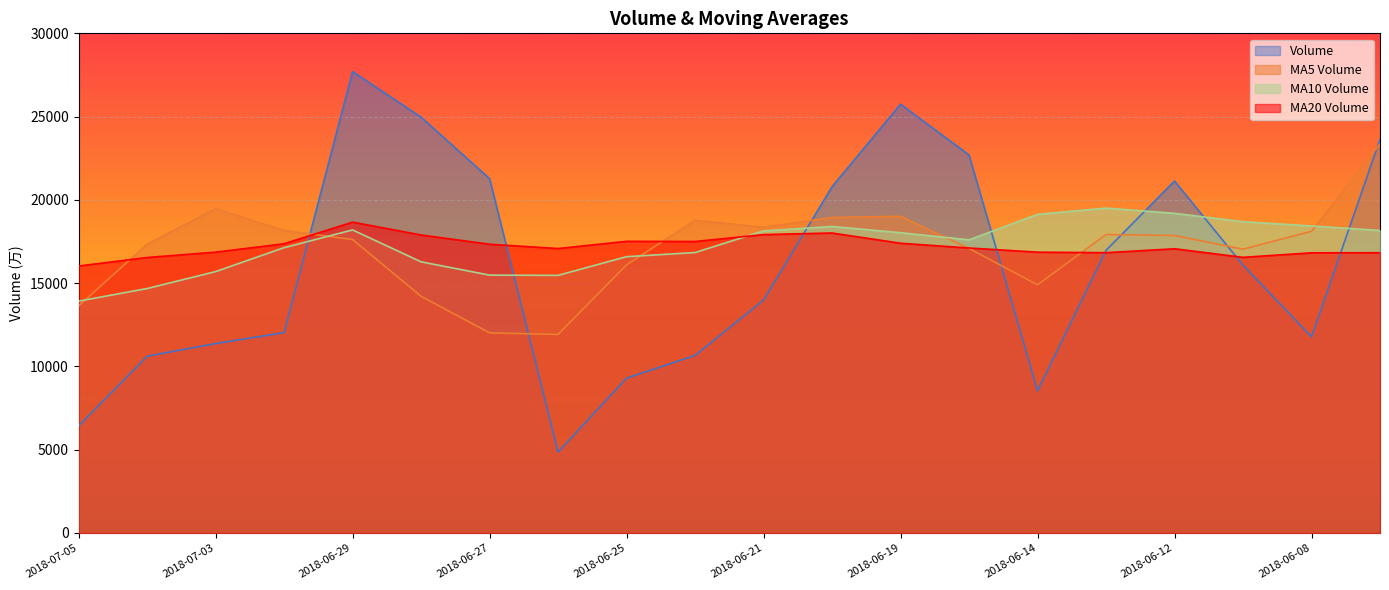

How many series are shown in this chart?

4